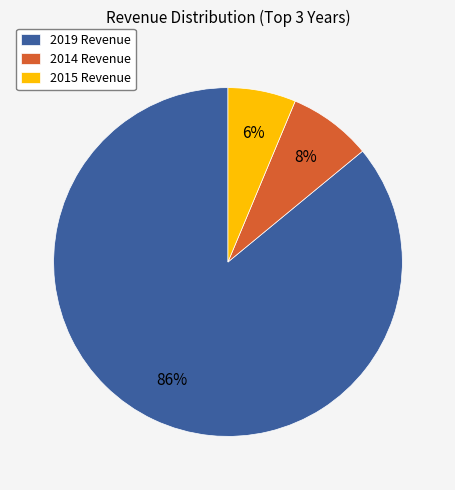

What is the majority slice?

2019 Revenue